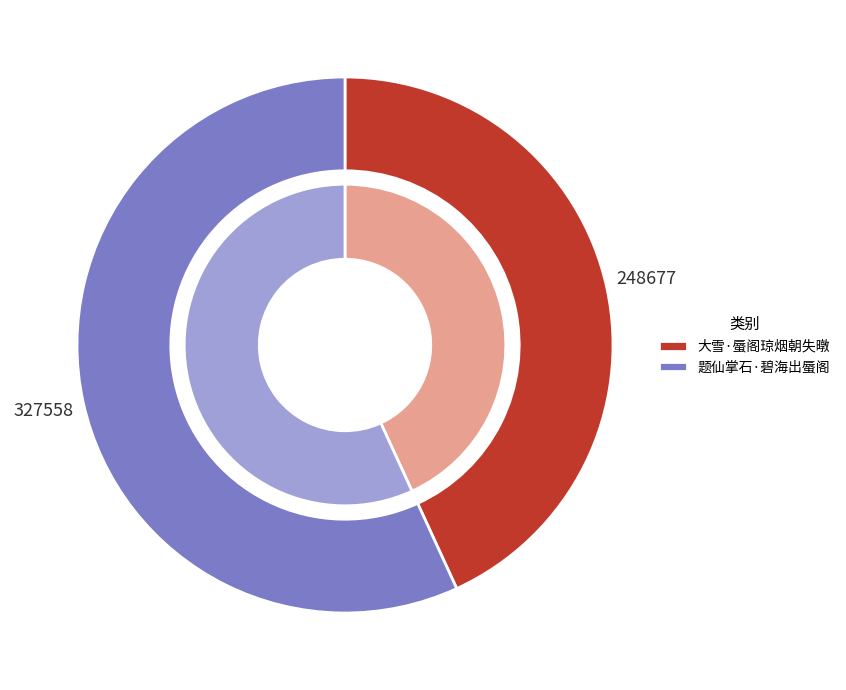

What is the largest slice in the pie chart?

题仙掌石·碧海出蜃阁